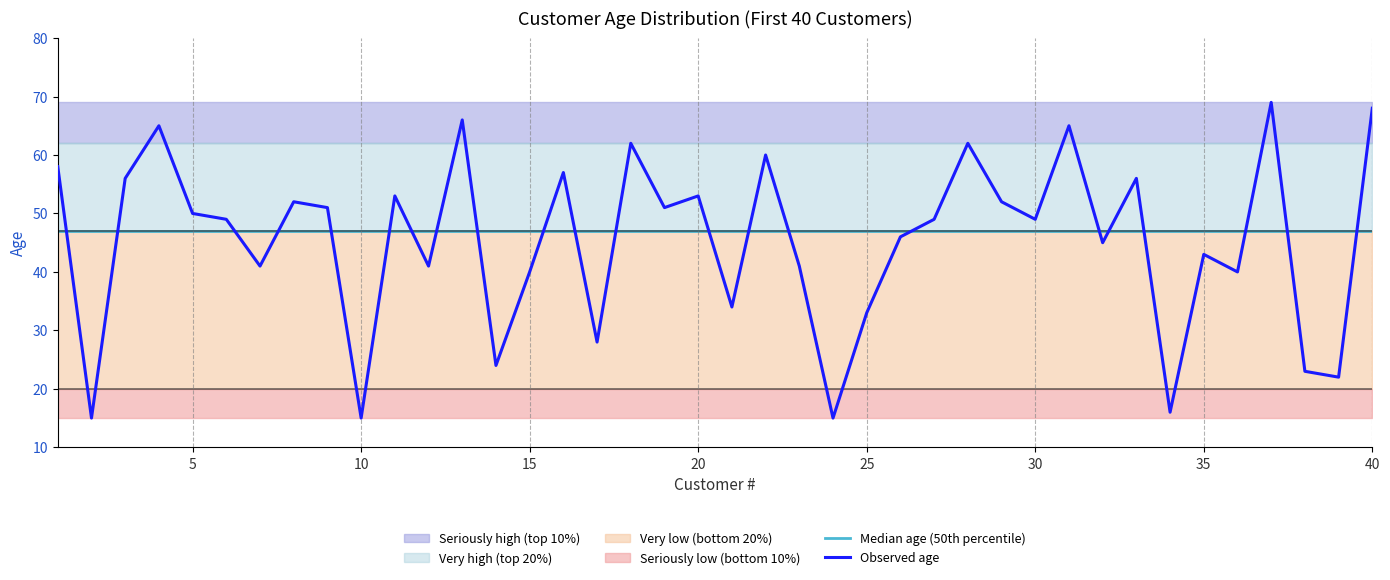

The Median age (50th percentile) series shows 47 at 10. True or false?

True